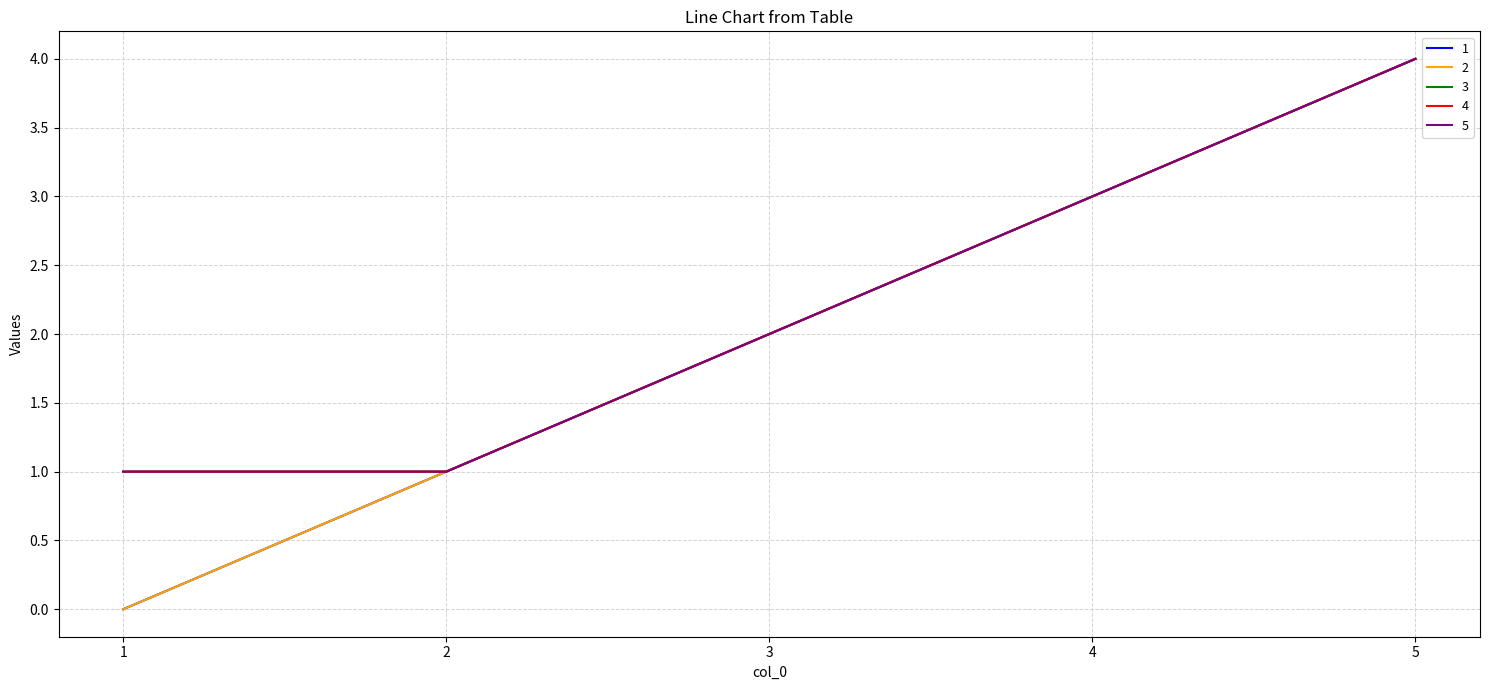

True or false: 2 has more than 0 interior local peaks.

False